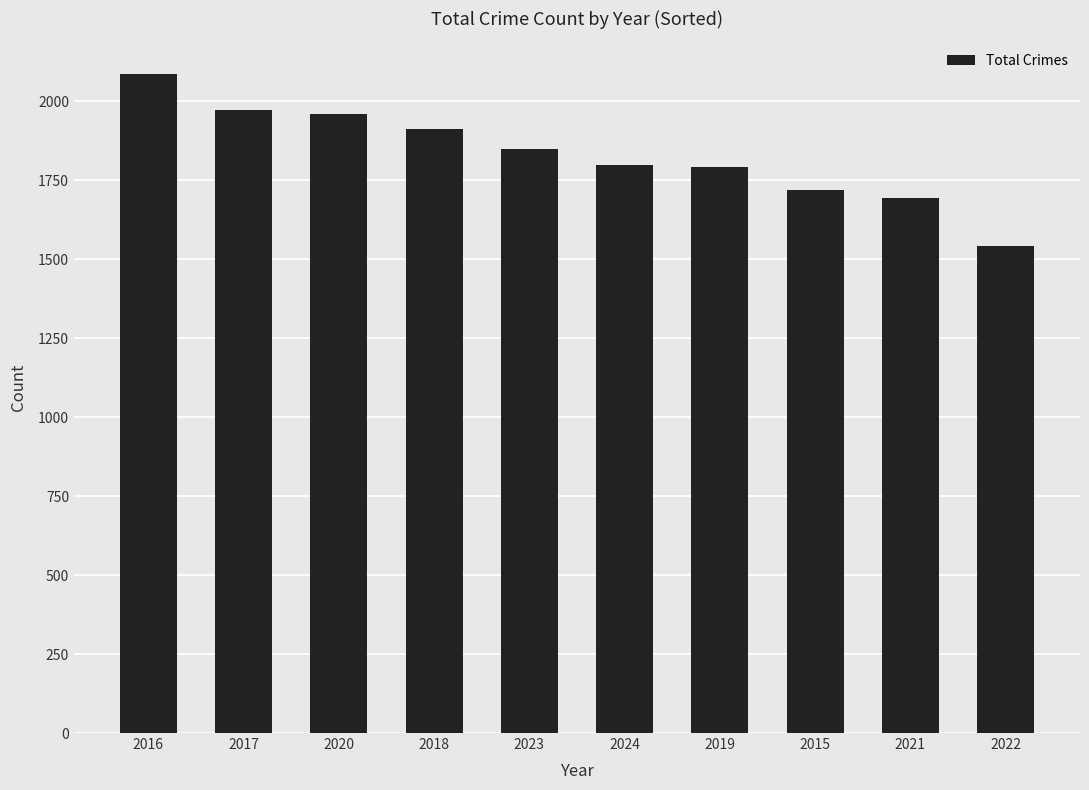

What is the greatest value displayed?

2086